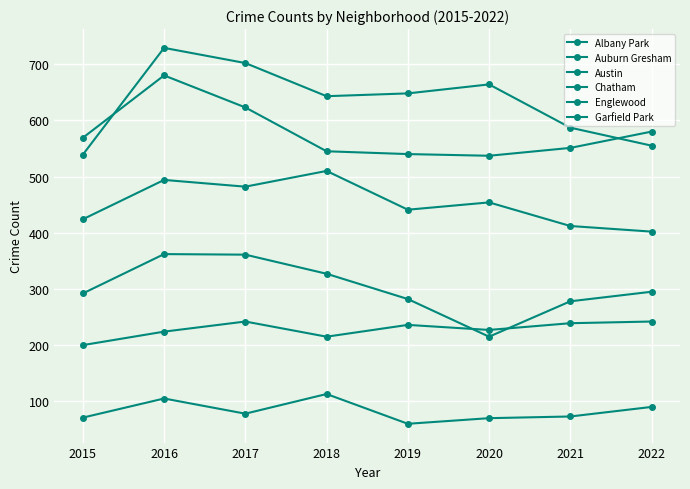

Reading right to left, what are all the values shown in this chart?

Albany Park: 90	73	70	60	113	78	105	71
Auburn Gresham: 295	278	215	282	327	361	362	292
Austin: 555	587	664	648	643	702	729	539
Chatham: 242	239	227	236	215	242	224	200
Englewood: 580	551	537	540	545	623	680	569
Garfield Park: 402	412	454	441	510	482	494	424